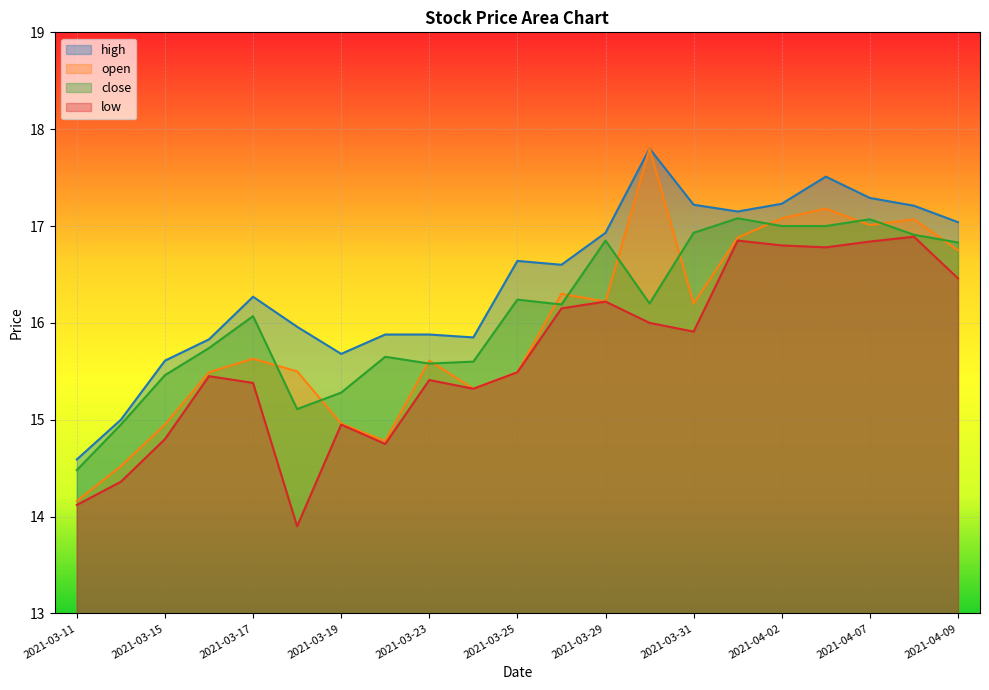

True or false: open and low cross at least once.

False